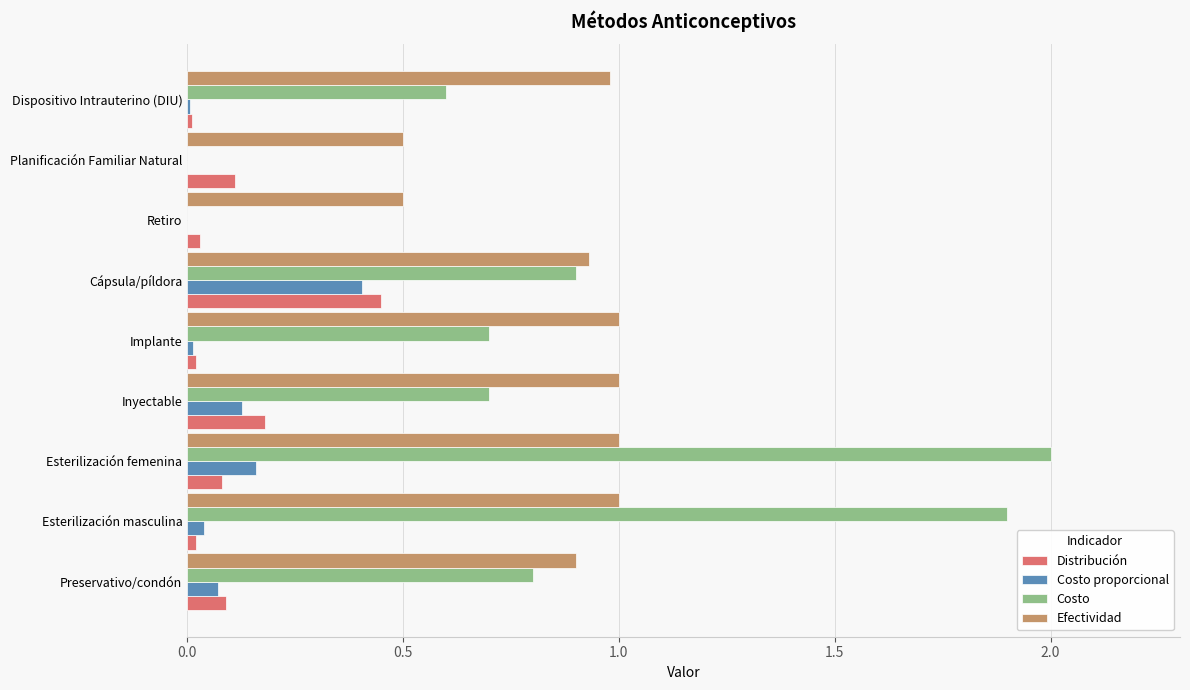

Which category has the highest value across all series?

Esterilización femenina